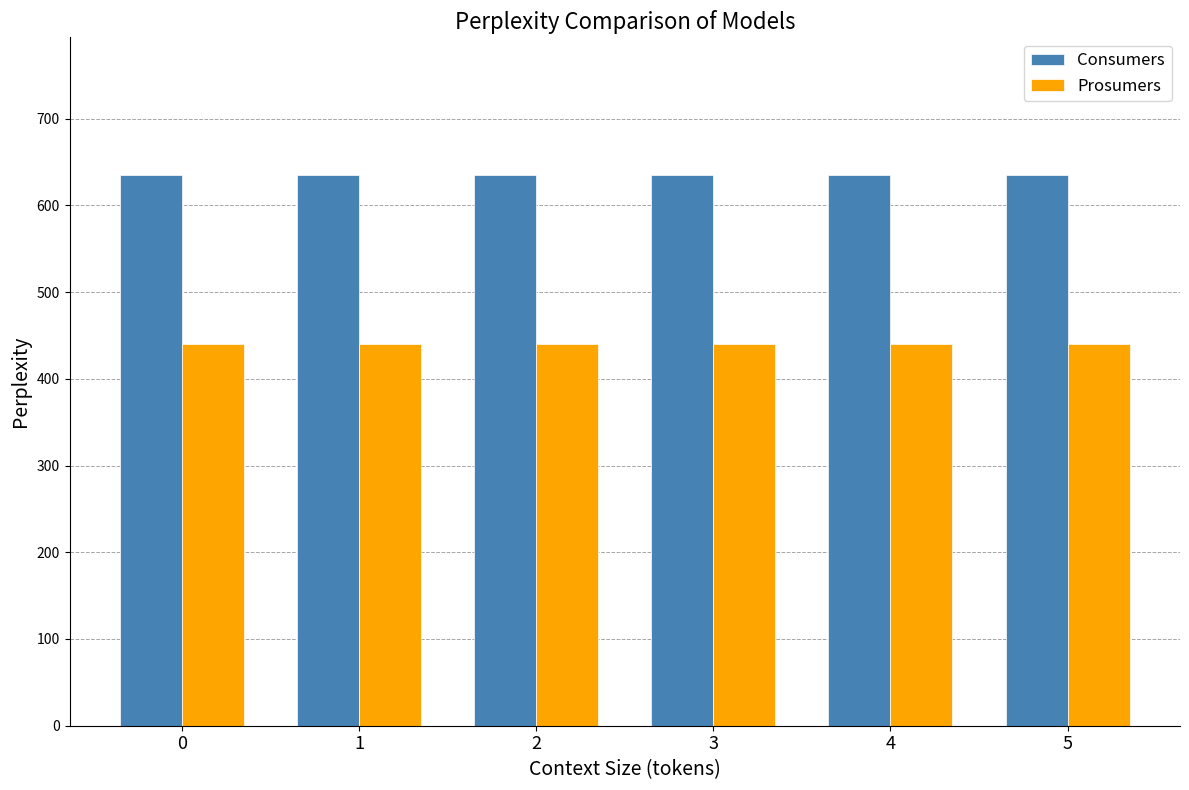

What are all the series names shown in the legend?

Consumers, Prosumers